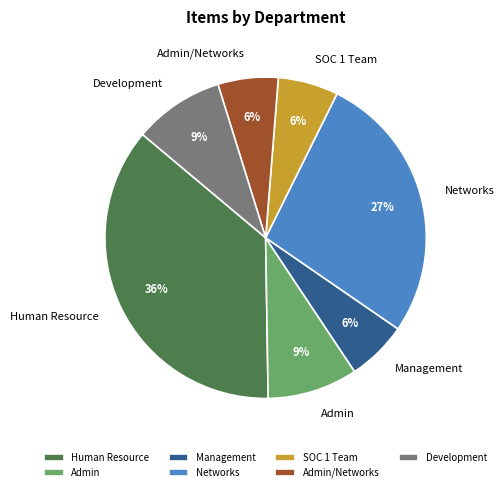

Do SOC 1 Team and Networks together represent more than half of the pie?

No